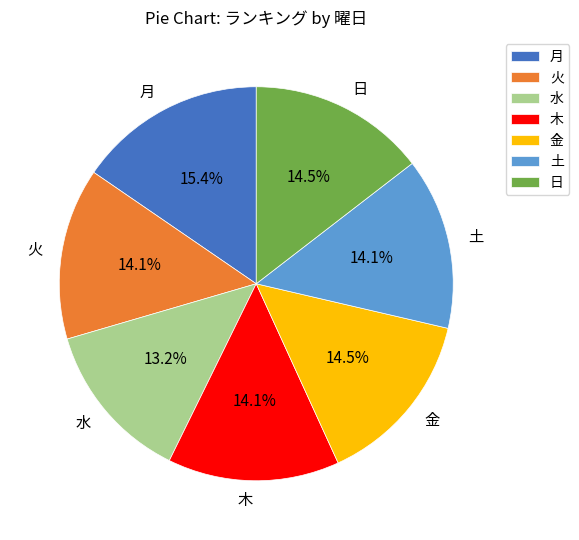

Is there any slice that represents more than half of the pie?

No